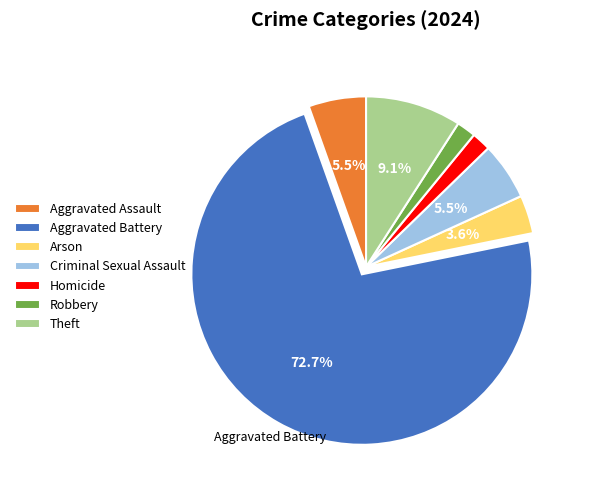

What is the largest slice in the pie chart?

Aggravated Battery